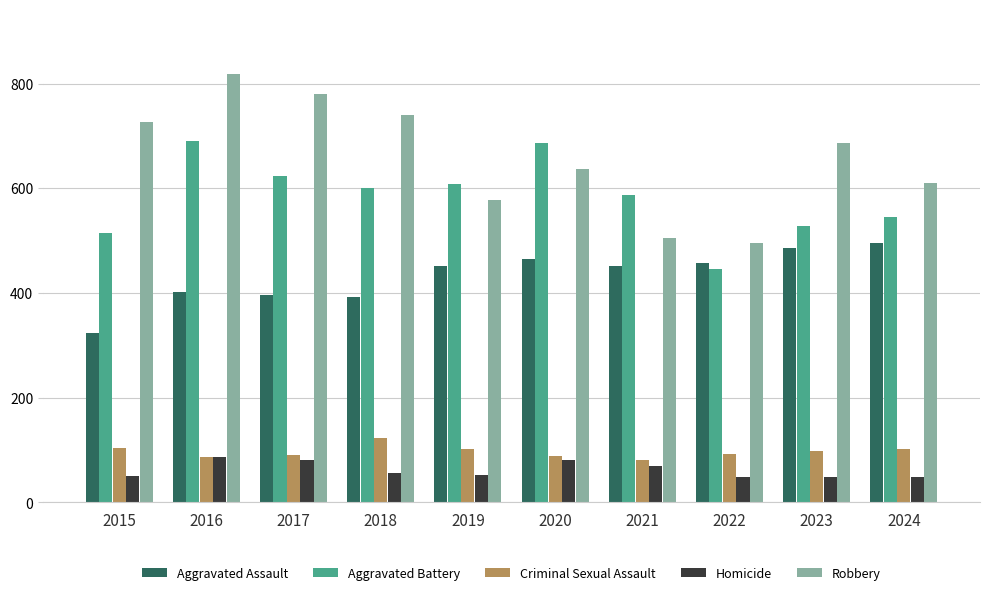

Rank the categories by Robbery value from highest to lowest.

2016, 2017, 2018, 2015, 2023, 2020, 2024, 2019, 2021, 2022